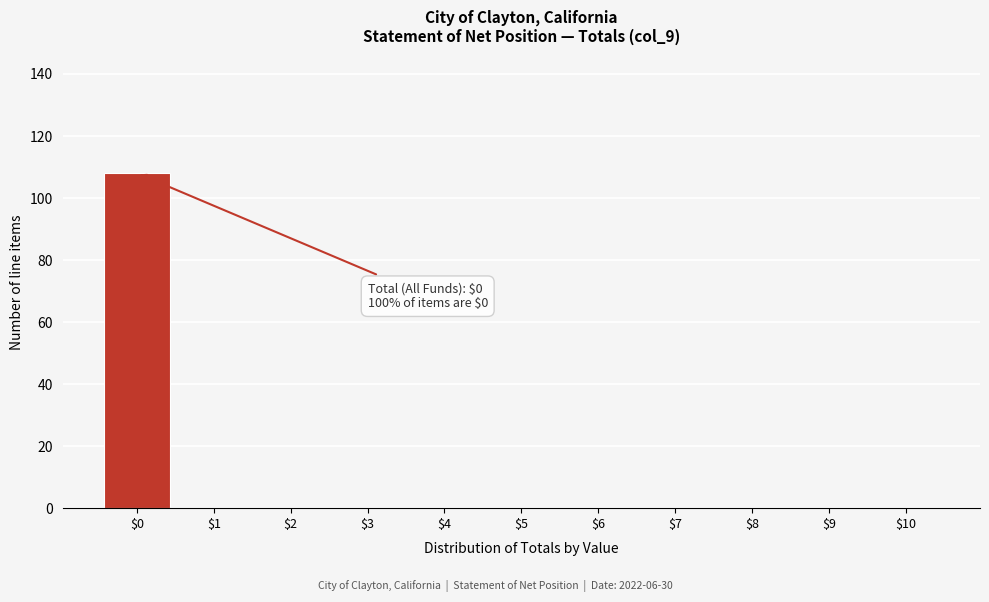

What is the maximum value shown in the chart?

108